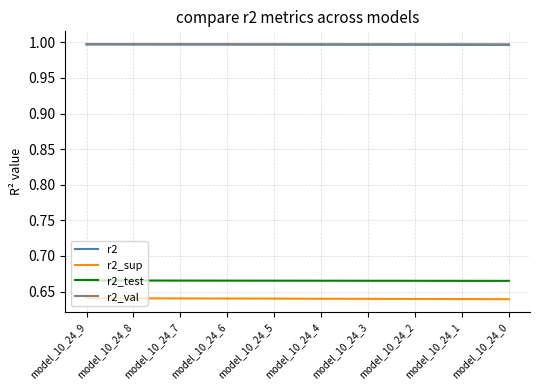

How many lines are shown in the chart?

4